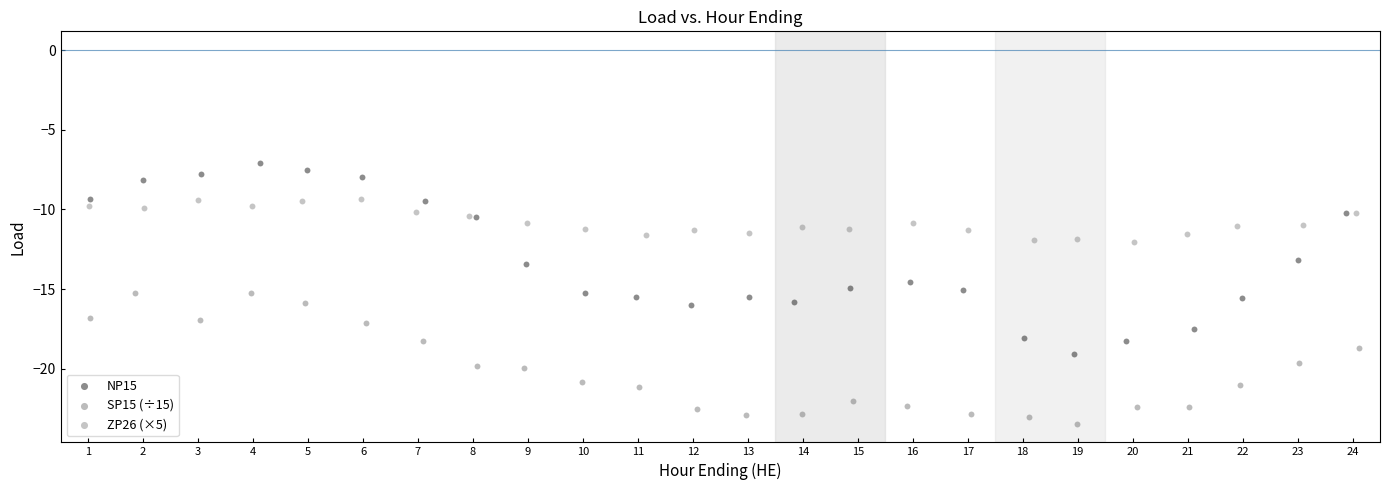

Which series reaches the maximum Y coordinate?

NP15